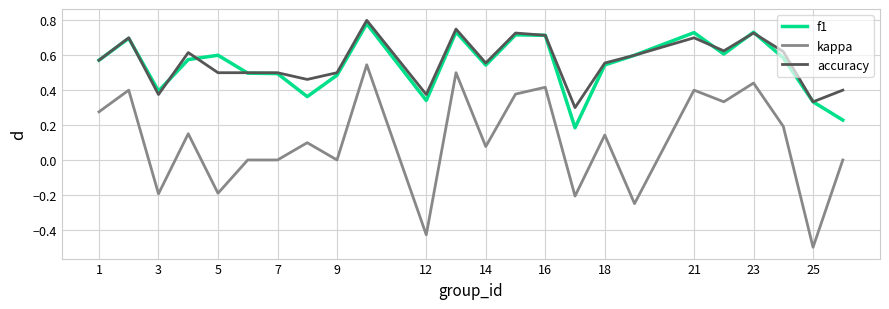

True or false: kappa and f1 cross at least once.

False